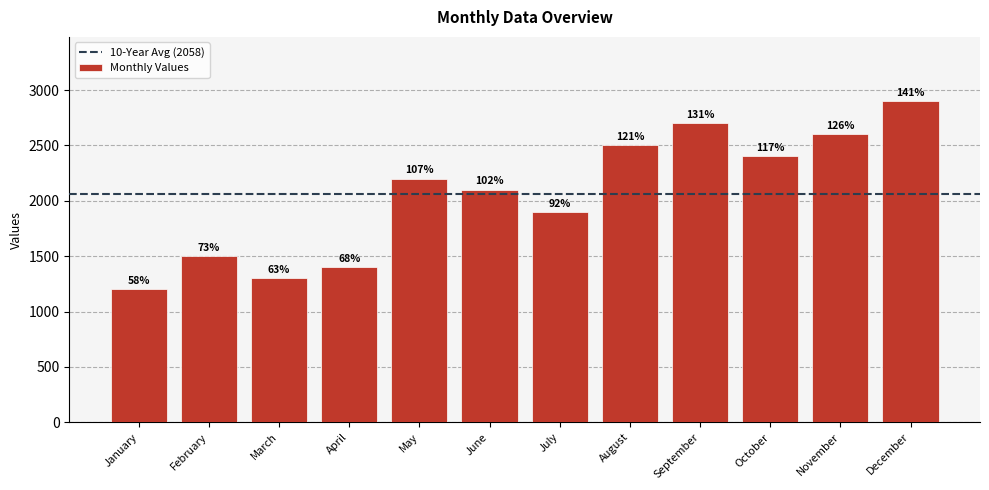

Reading left to right, extract all data points from this chart.

January=1200	February=1500	March=1300	April=1400	May=2200	June=2100	July=1900	August=2500	September=2700	October=2400	November=2600	December=2900